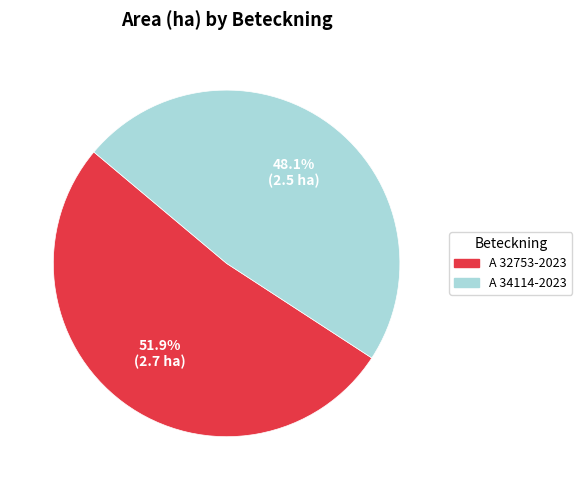

Between A 34114-2023 and A 32753-2023, which is larger?

A 32753-2023